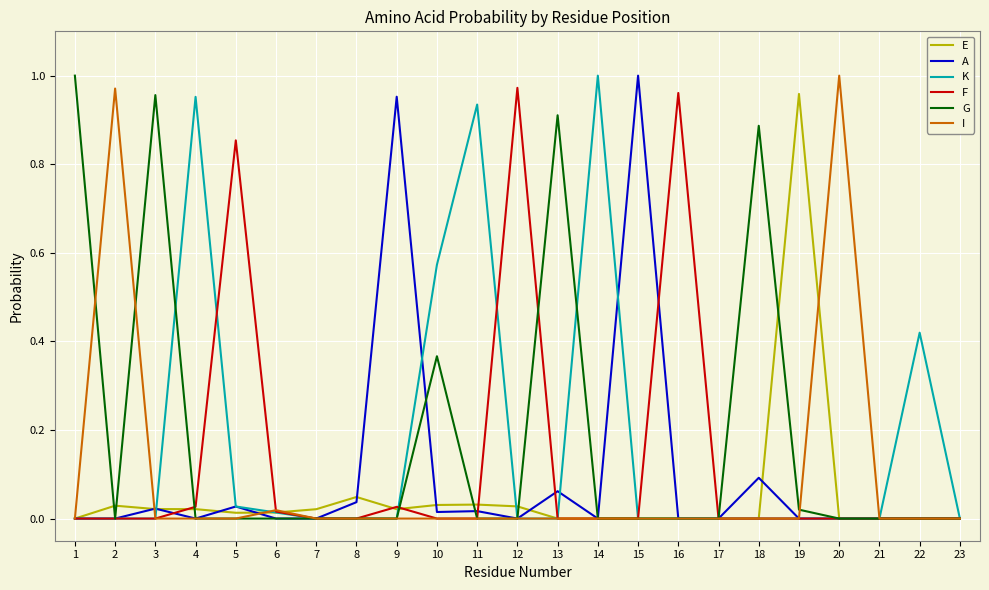

The value of F at 18 is 0.0. True or false?

True